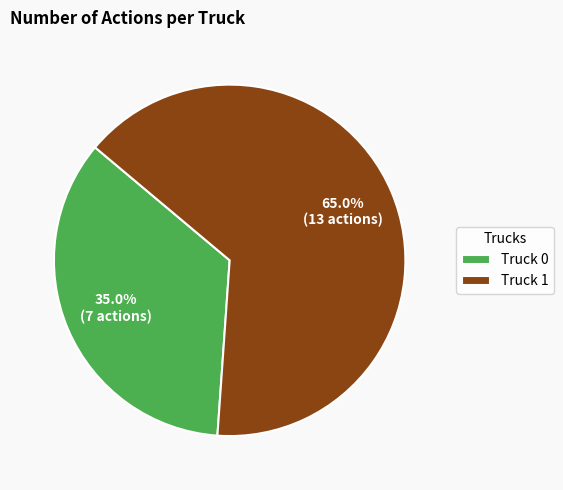

Is the sum of Truck 1 and Truck 0 greater than half?

Yes